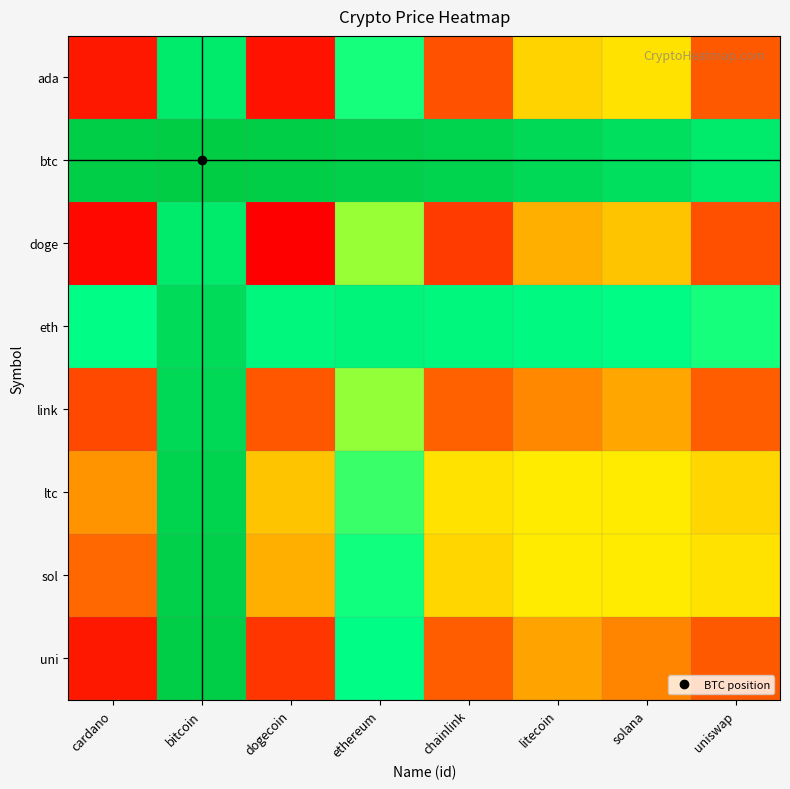

Reading right to left, what are all the values shown in this chart?

ada: uniswap=3.0	solana=5.2	litecoin=5.0	chainlink=2.8	ethereum=7.5	dogecoin=0.8	bitcoin=9.0	cardano=1.0
btc: uniswap=9.0	solana=9.7	litecoin=10.1	chainlink=10.4	ethereum=10.7	dogecoin=10.8	bitcoin=11.0	cardano=10.8
doge: uniswap=2.7	solana=4.8	litecoin=4.5	chainlink=2.1	ethereum=6.4	dogecoin=0.2	bitcoin=9.0	cardano=0.5
eth: uniswap=7.5	solana=7.9	litecoin=8.1	chainlink=8.2	ethereum=8.4	dogecoin=8.2	bitcoin=9.9	cardano=7.8
link: uniswap=3.2	solana=4.3	litecoin=3.9	chainlink=3.3	ethereum=6.5	dogecoin=2.9	bitcoin=10.1	cardano=2.5
ltc: uniswap=5.0	solana=5.3	litecoin=5.3	chainlink=5.2	ethereum=7.2	dogecoin=4.7	bitcoin=10.4	cardano=4.1
sol: uniswap=5.2	solana=5.3	litecoin=5.3	chainlink=5.0	ethereum=7.6	dogecoin=4.5	bitcoin=10.6	cardano=3.4
uni: uniswap=3.0	solana=3.9	litecoin=4.3	chainlink=3.1	ethereum=7.8	dogecoin=1.9	bitcoin=10.8	cardano=1.0